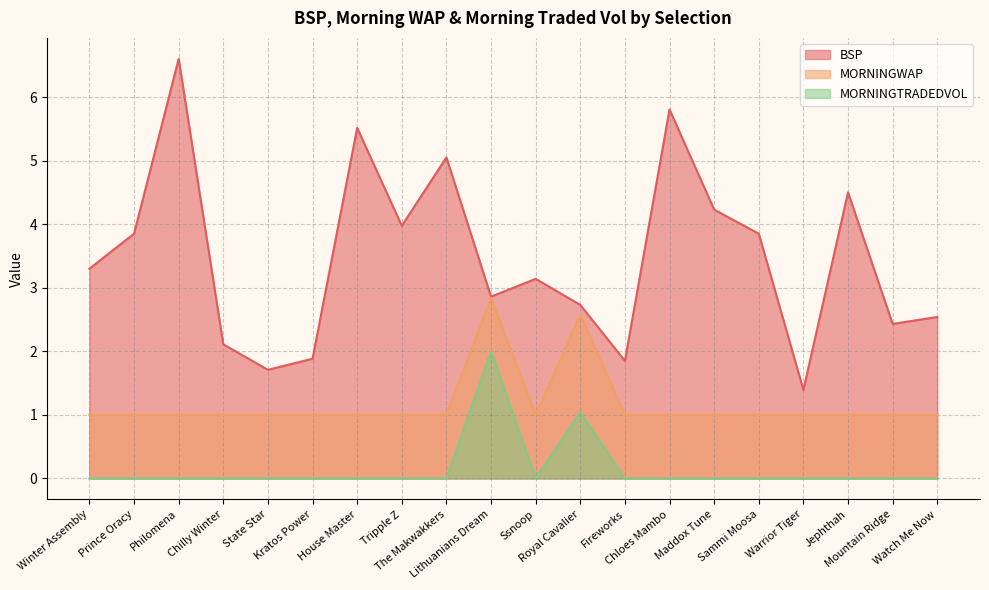

What is the average value of the MORNINGWAP series?

1.2